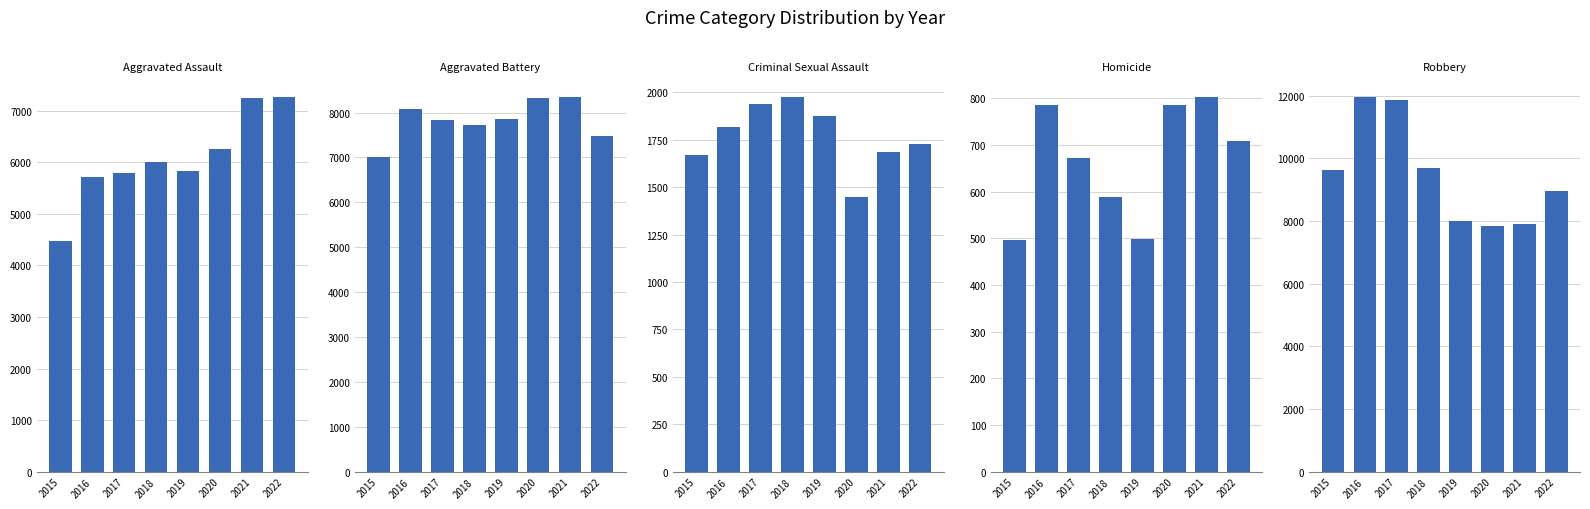

Which series changed the most between 2017 and 2022?

Robbery